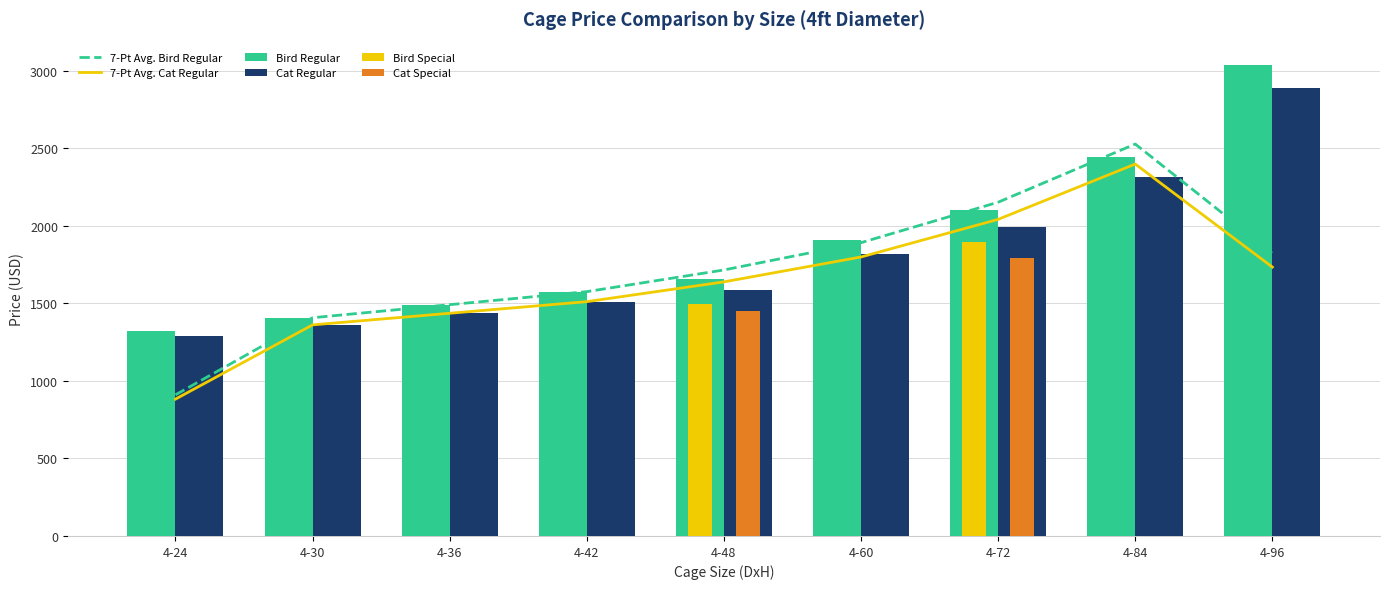

Is it true that Cat Special equals 0.0 at 4-30?

True